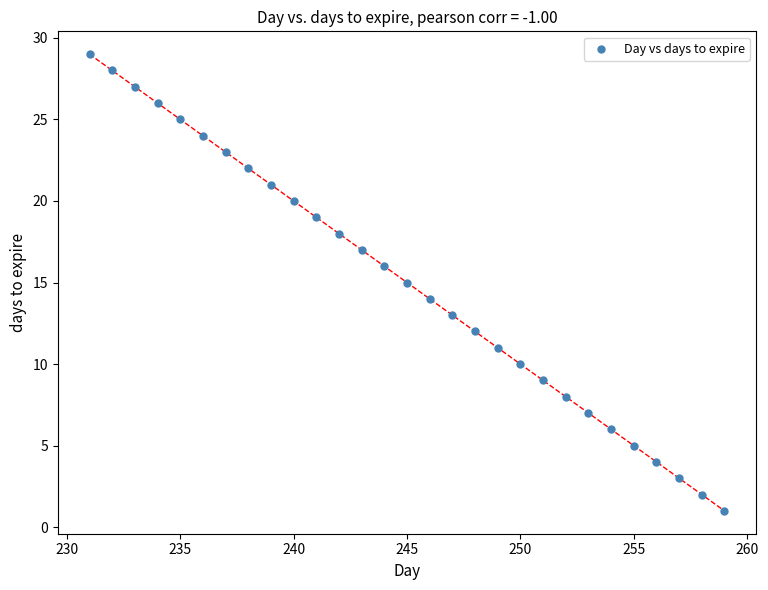

What is the range of X values (max minus min)?

28